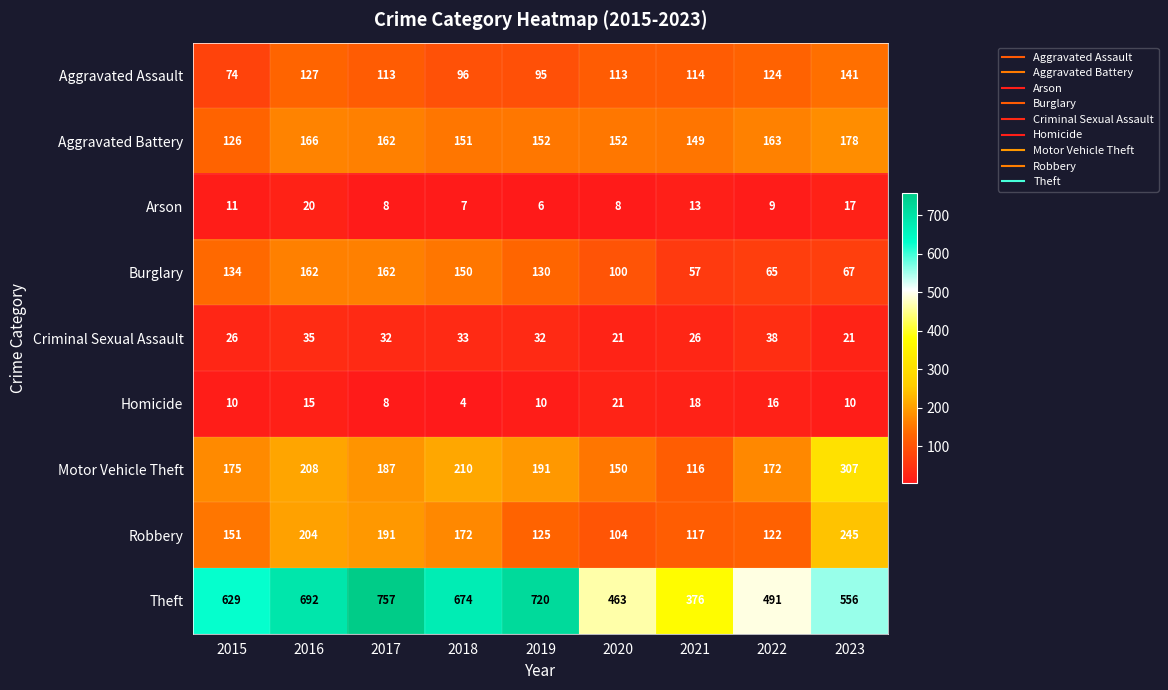

What is the sum of the Homicide values at 2023 and 2021?

28